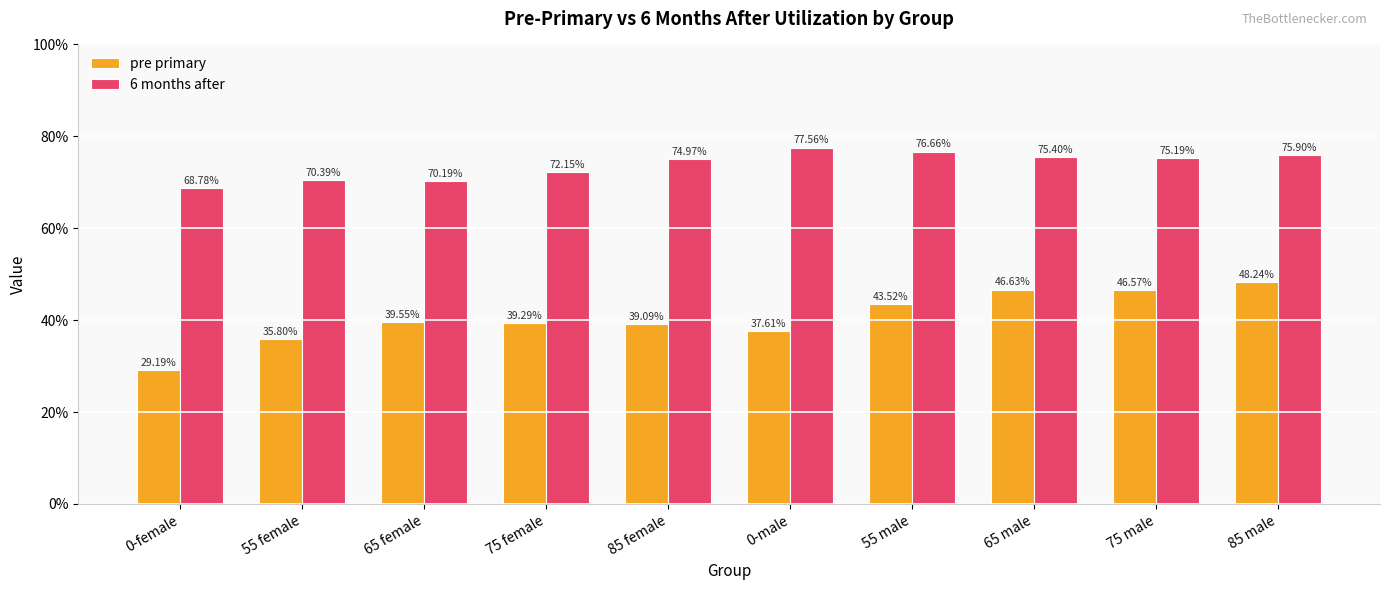

Reading right to left, transcribe all the data shown in this chart.

pre primary: 85 male=0.5	75 male=0.5	65 male=0.5	55 male=0.4	0-male=0.4	85 female=0.4	75 female=0.4	65 female=0.4	55 female=0.4	0-female=0.3
6 months after: 85 male=0.8	75 male=0.8	65 male=0.8	55 male=0.8	0-male=0.8	85 female=0.7	75 female=0.7	65 female=0.7	55 female=0.7	0-female=0.7